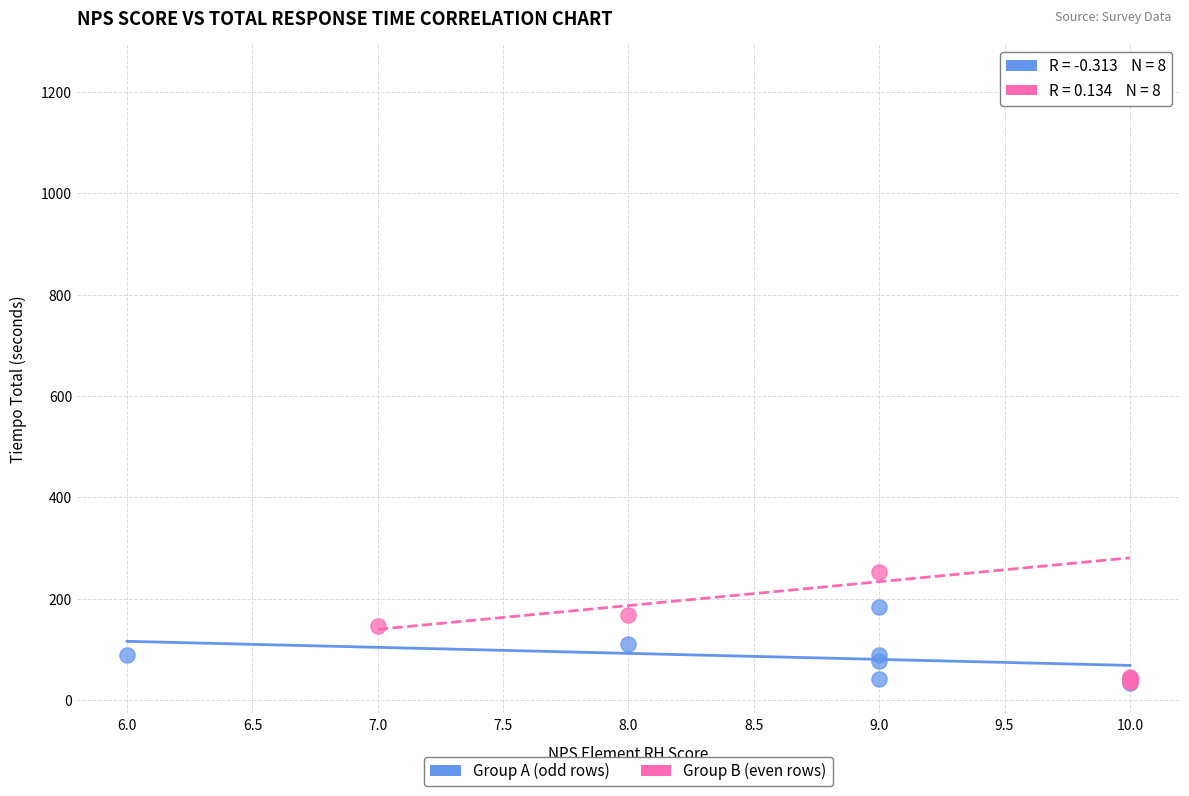

Which series reaches the maximum Y coordinate?

Group B (even rows)